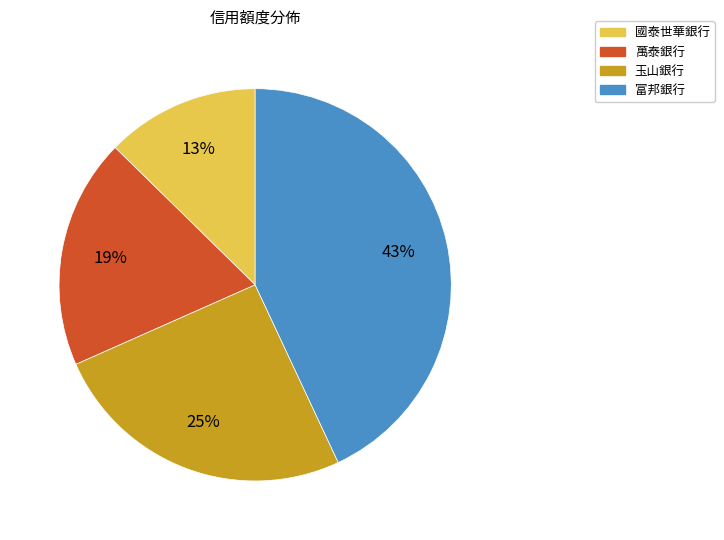

What percentage is the 萬泰銀行 slice, to the nearest percent?

19%